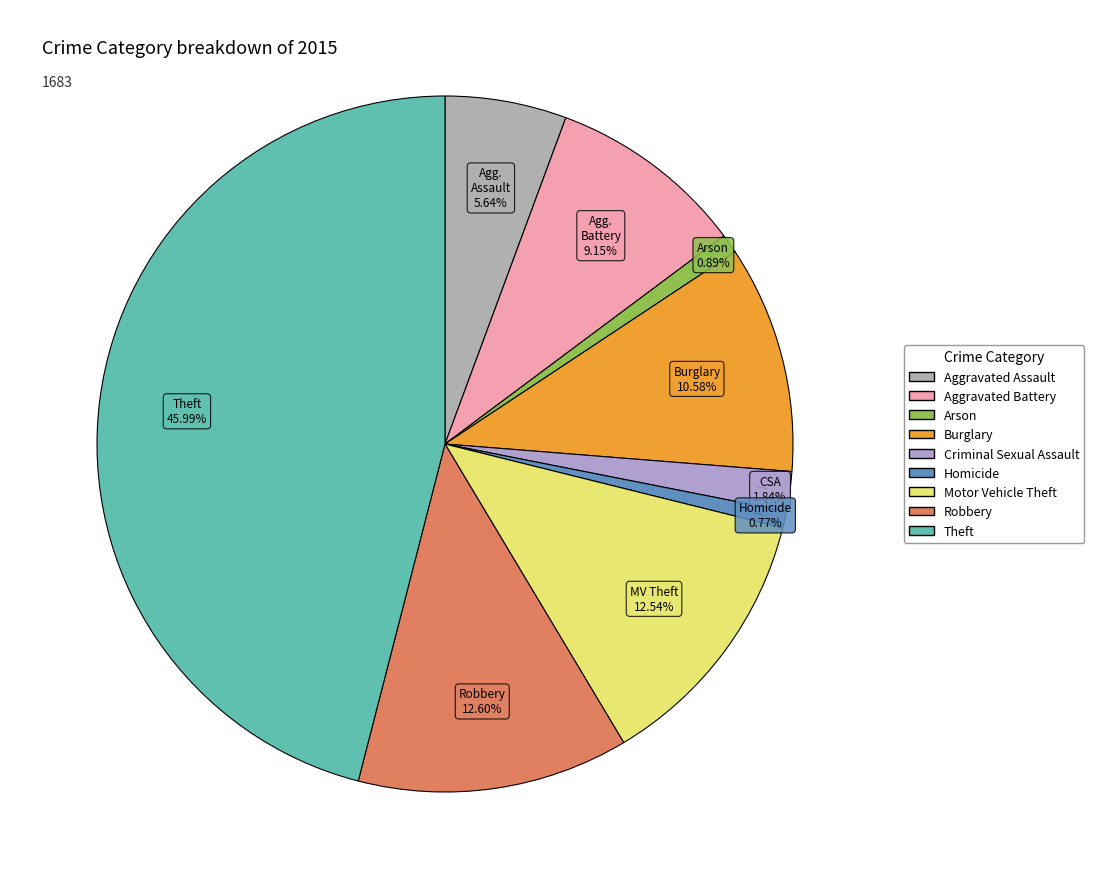

To the nearest percent, what is the difference between the largest and smallest slice percentages?

45%